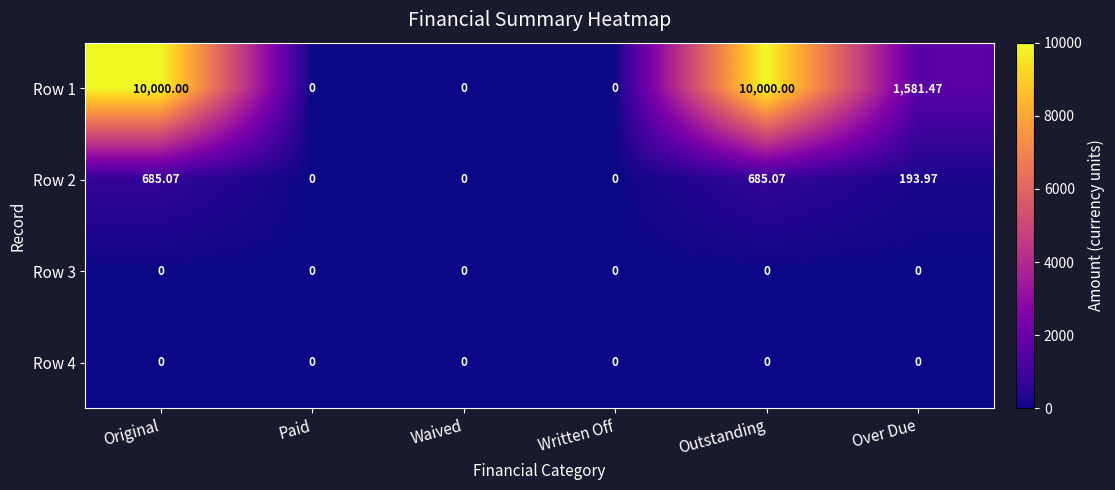

At which label is Row 1 closest to 5000?

Over Due